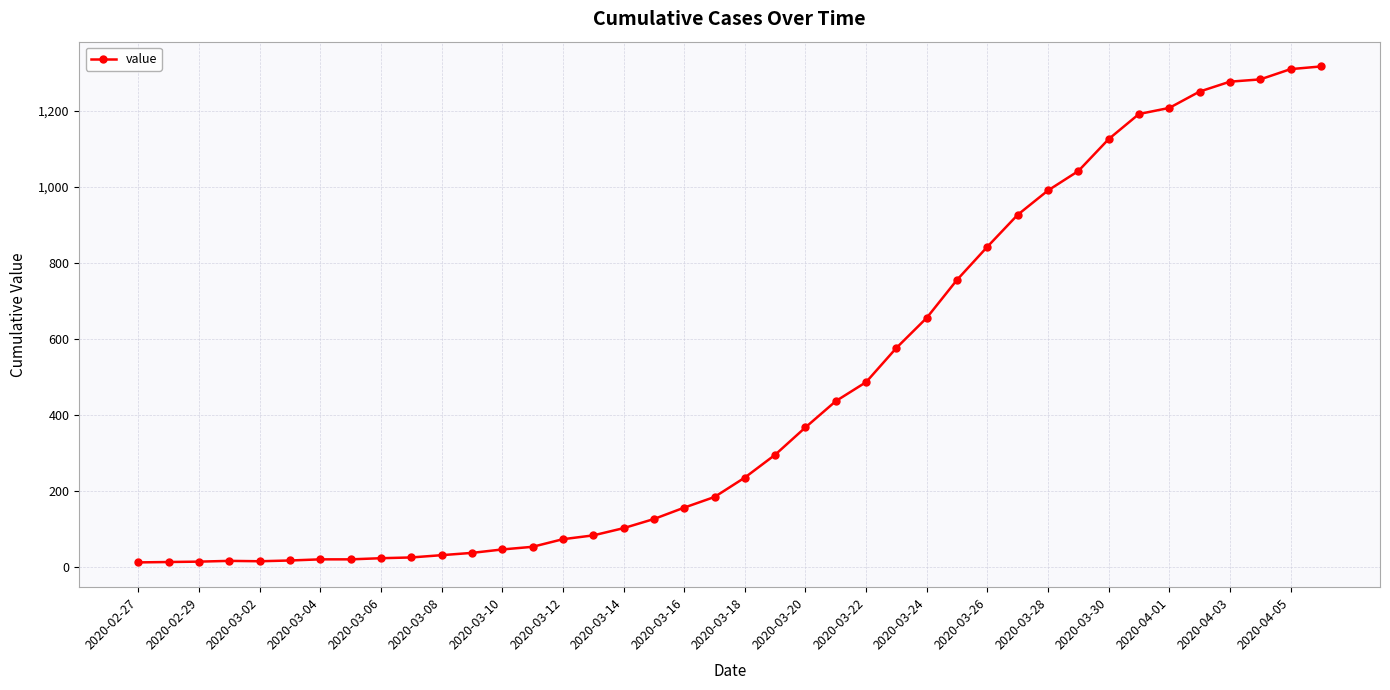

What is the difference between the second highest and second lowest values?

1296